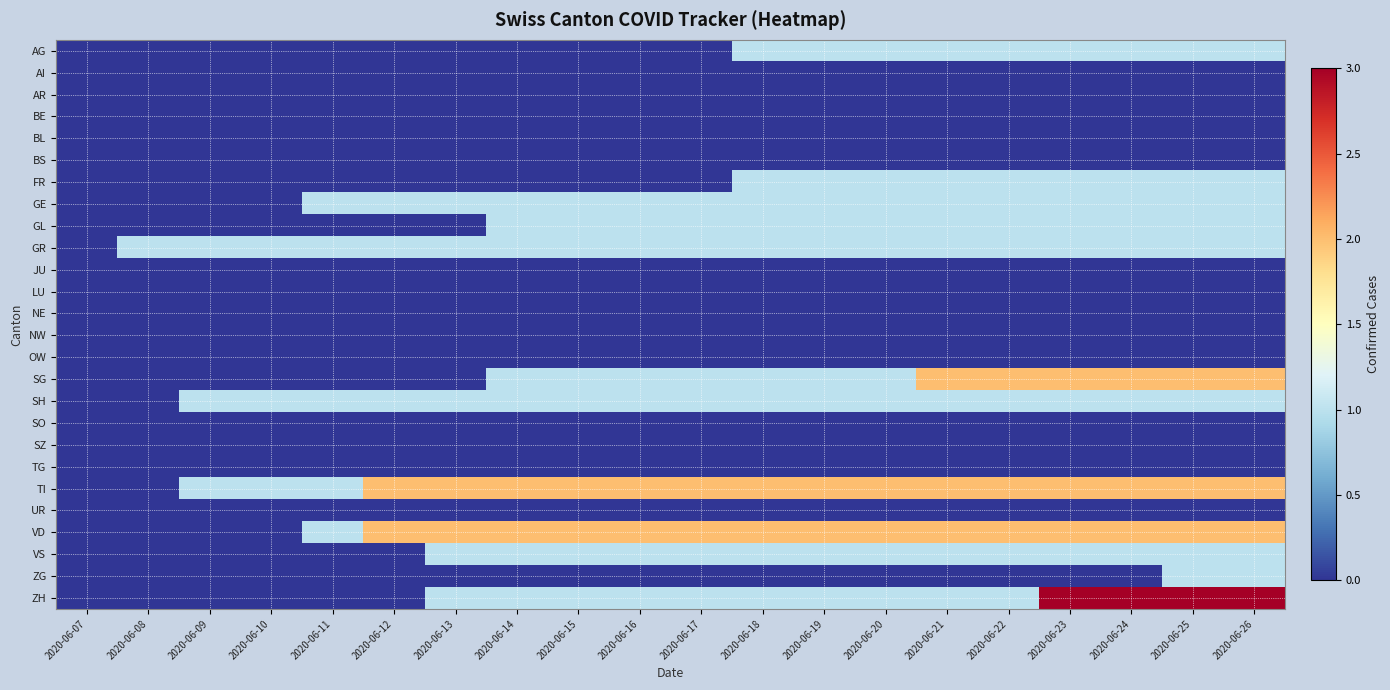

What is the maximum value shown in the chart?

3